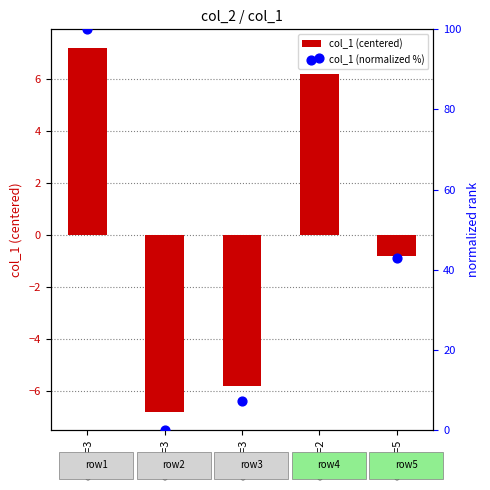

Which series contains the highest Y value?

col_1 (normalized %)